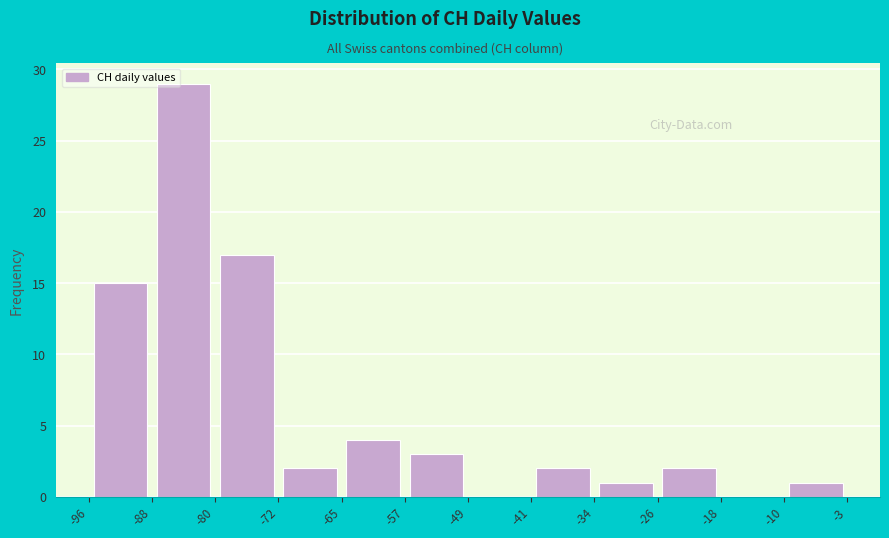

Over which range of the x-axis is the bar tallest?

-88 to -80